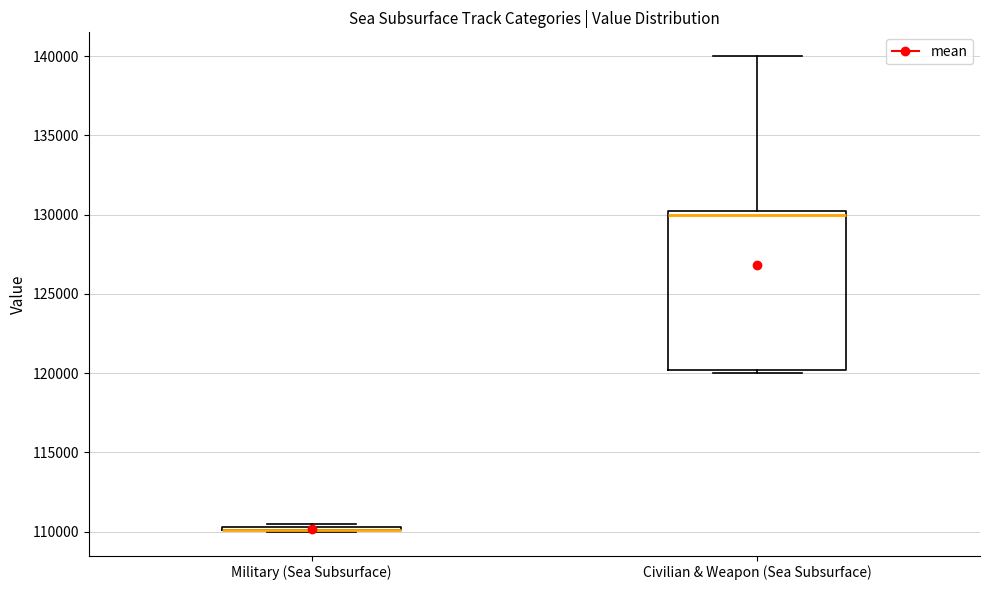

Where is the lower edge of the box for Civilian & Weapon (Sea Subsurface) on the y-axis? The values are not printed on the chart, so give them approximately, as read against the axis.

120000